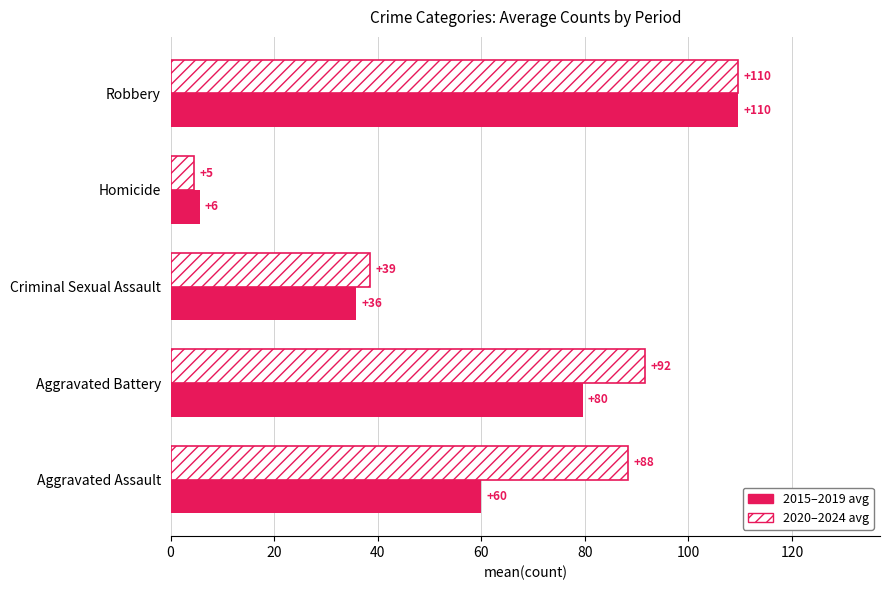

What is the difference between the maximum and minimum values in the 2020–2024 avg series?

105.0